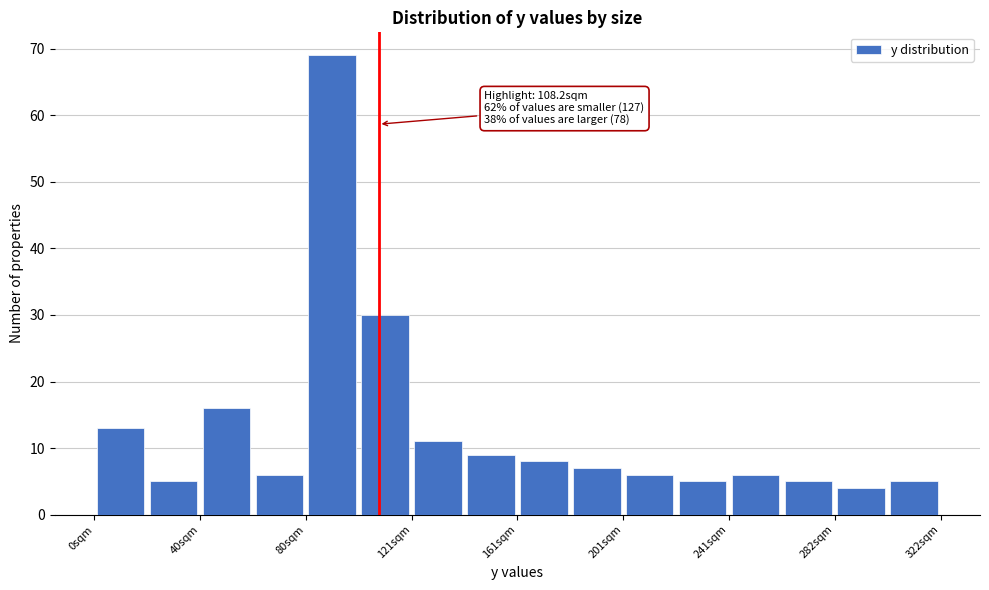

Over which range of the x-axis is the bar tallest?

80 to 100